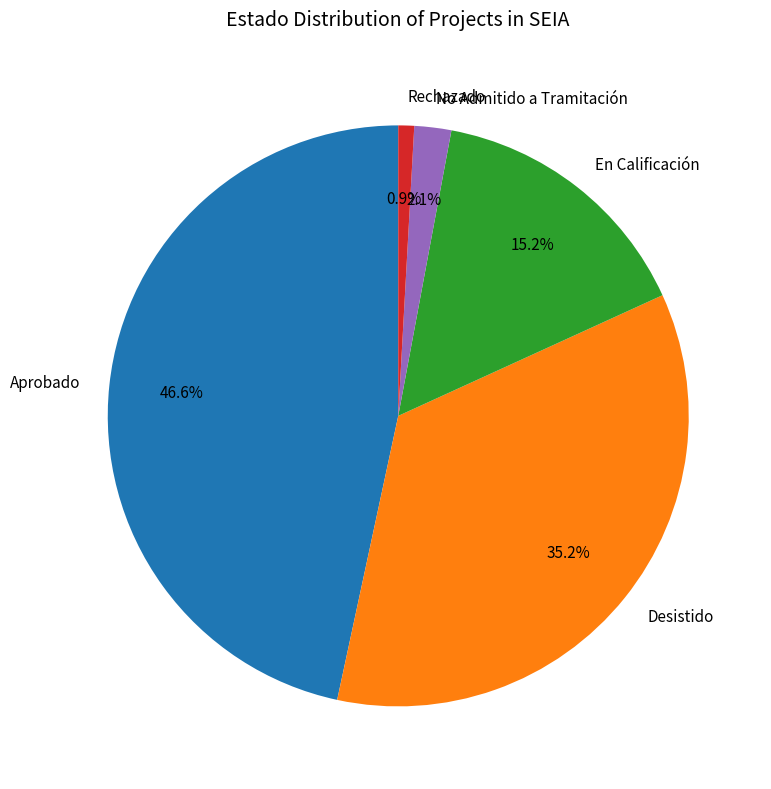

Is Aprobado the majority of the pie?

No